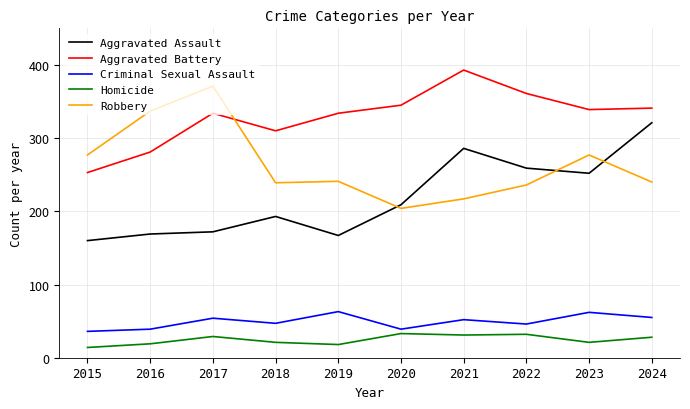

Which series changed the most between 2020 and 2024?

Aggravated Assault